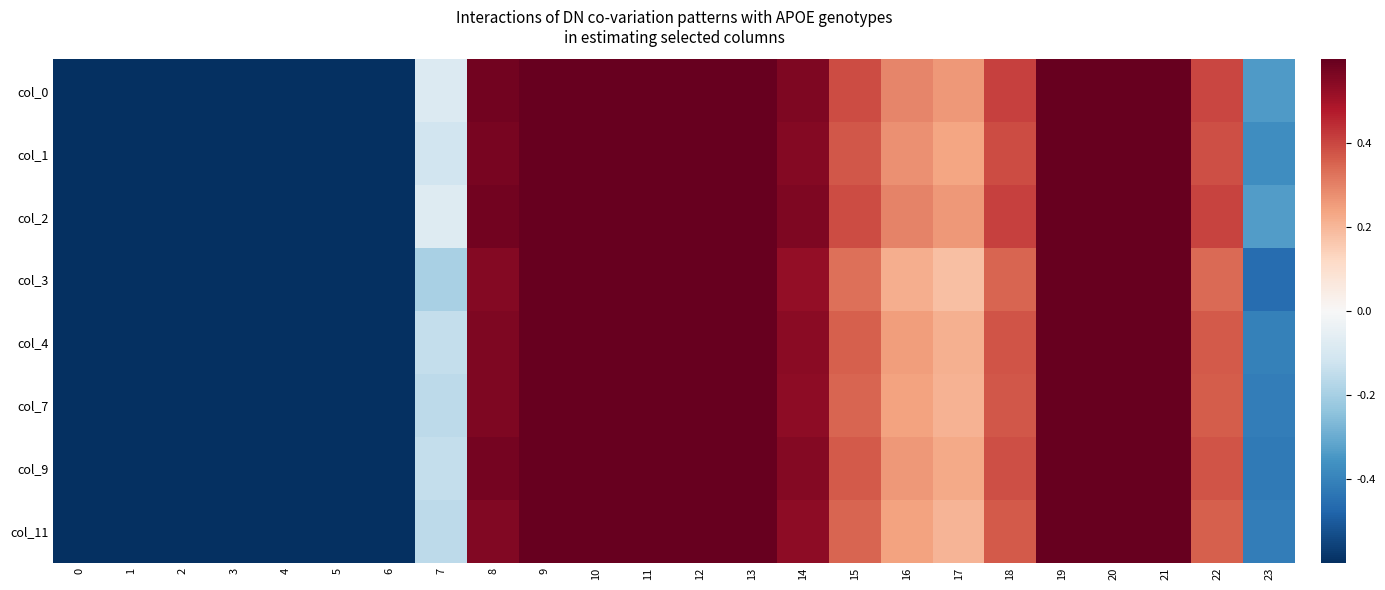

Which has a higher value, 12 or 3?

12